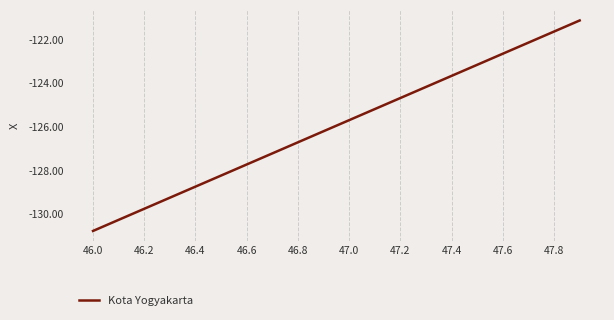

True or false: there are more than 0 points higher than both neighbors.

False